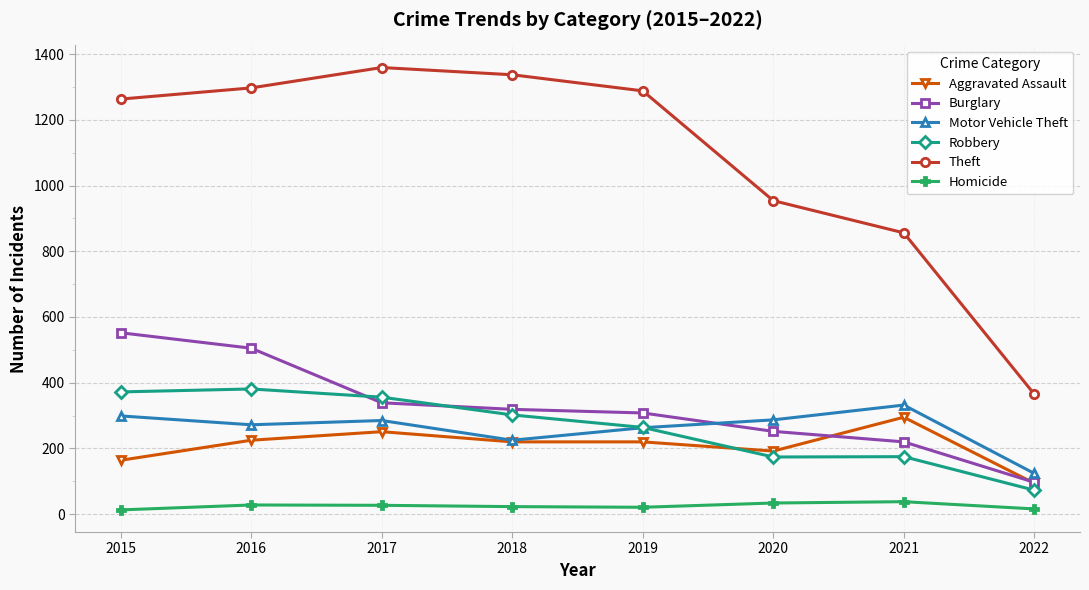

At how many categories does at least one series exceed 488?

7